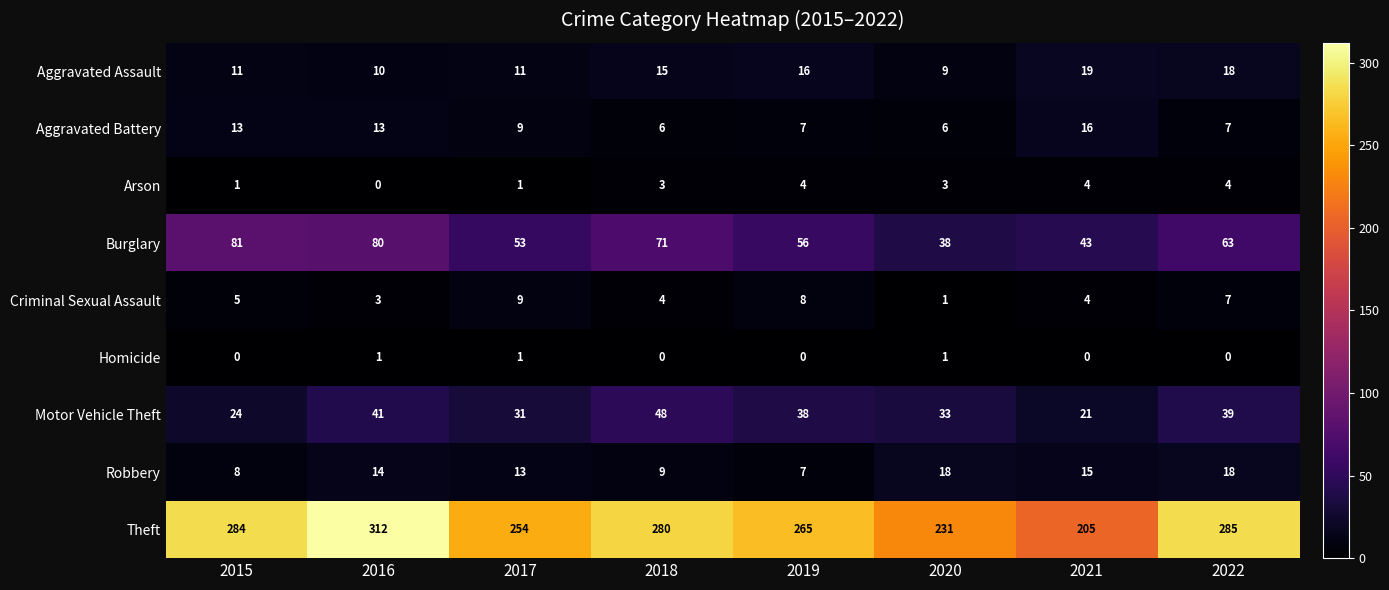

What is the difference between the maximum and minimum values in the Arson series?

4